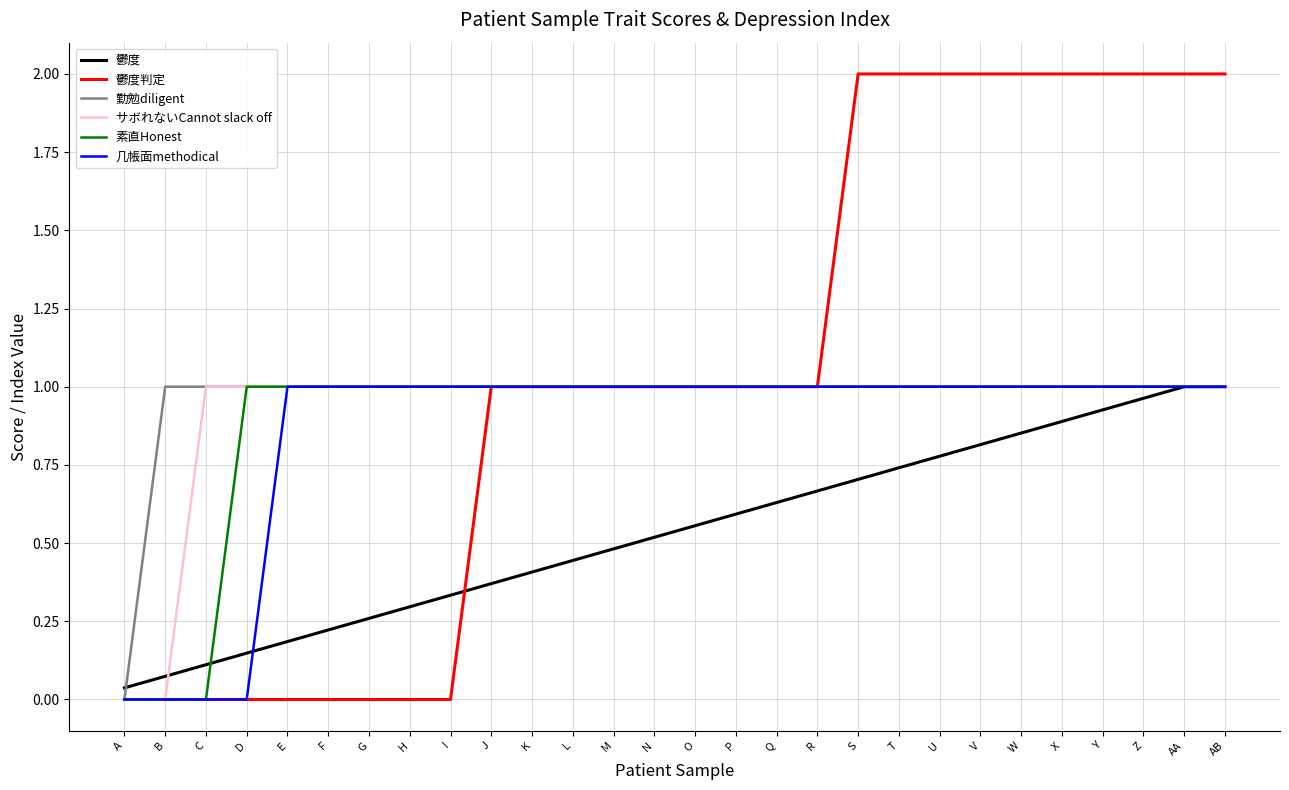

What is the total value across all series at Y?

6.9